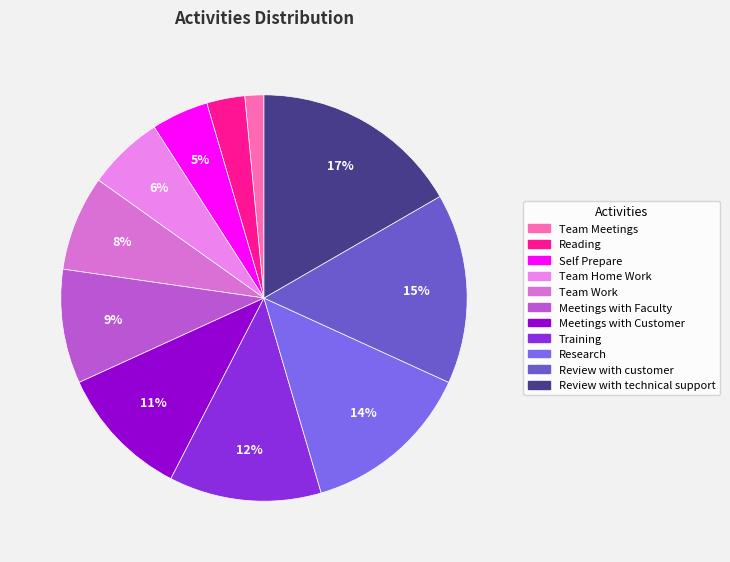

What is the largest slice in the pie chart?

Review with technical support